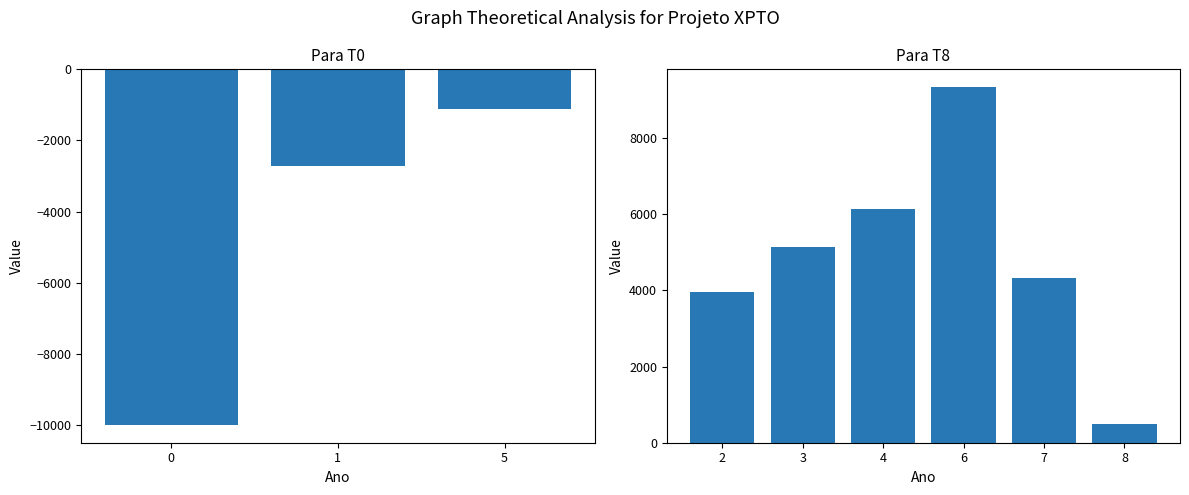

Between 4 and 1, which is larger?

4